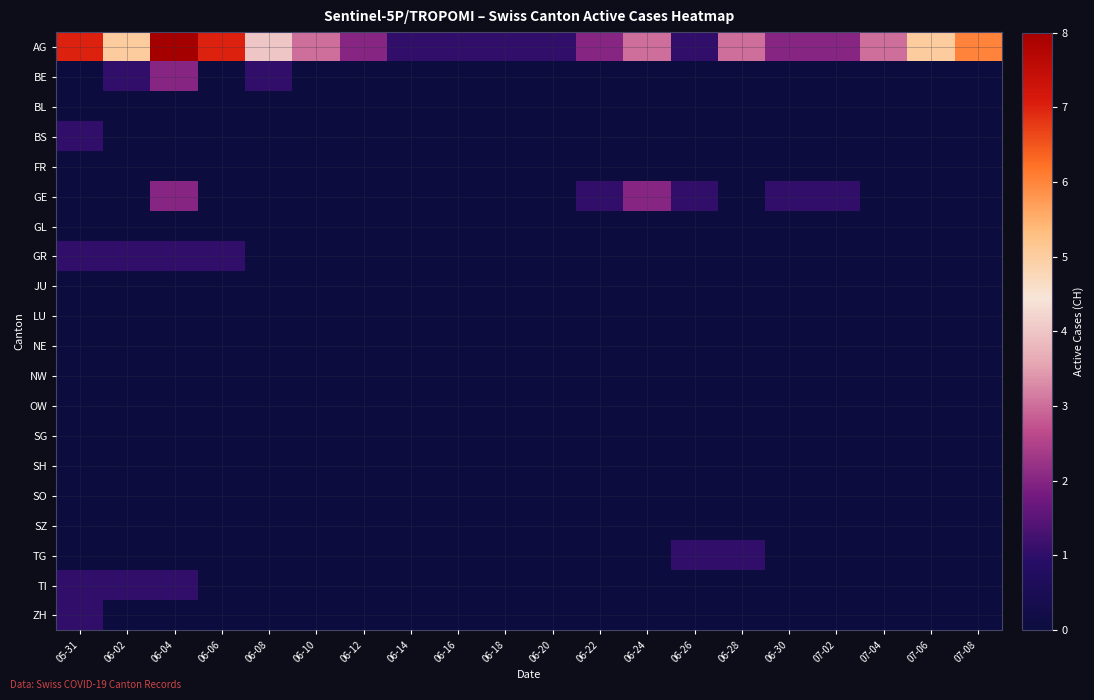

Rank the series by their maximum value, from lowest to highest.

BL, FR, GL, JU, LU, NE, NW, OW, SG, SH, SO, SZ, BS, GR, TG, TI, ZH, BE, GE, AG